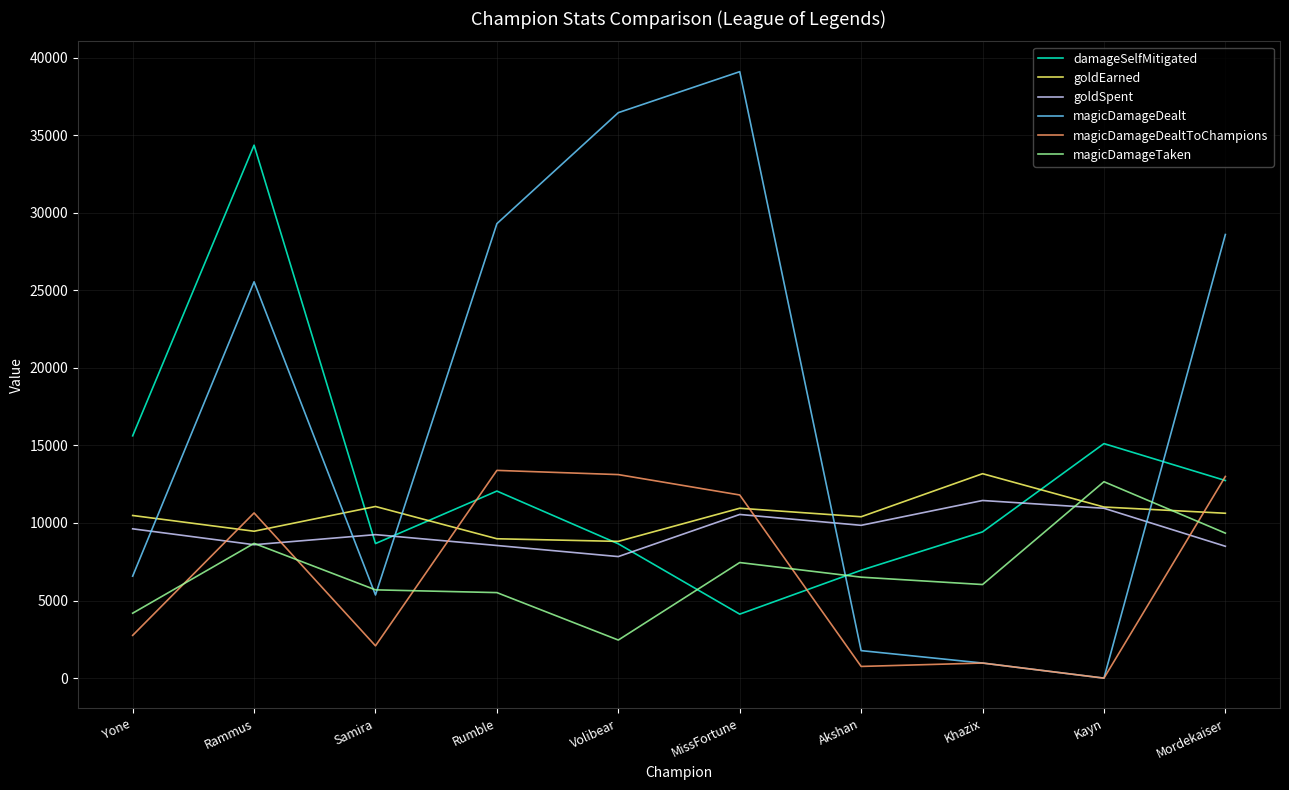

At which category is the sum across all series the highest?

Rammus